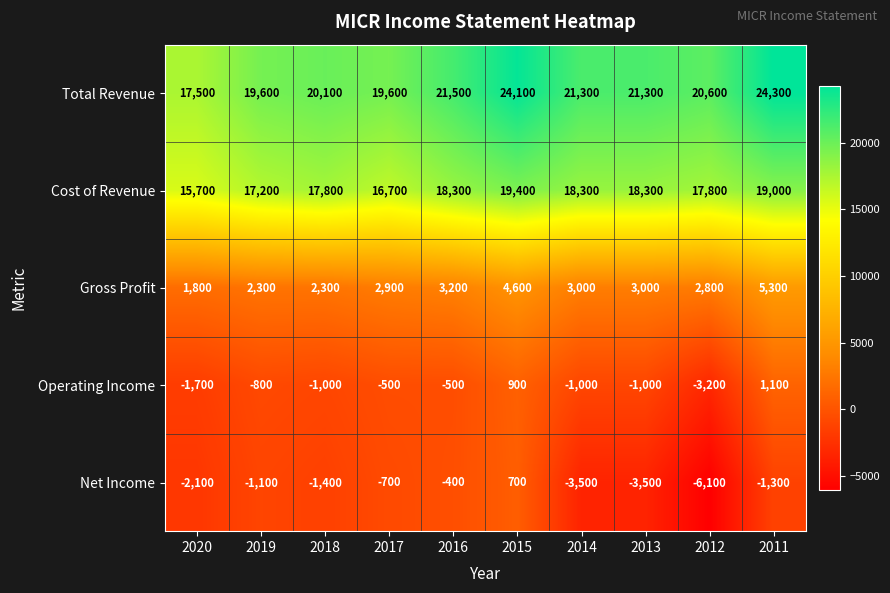

What is the difference between the Total Revenue values at 2013 and 2015?

2800